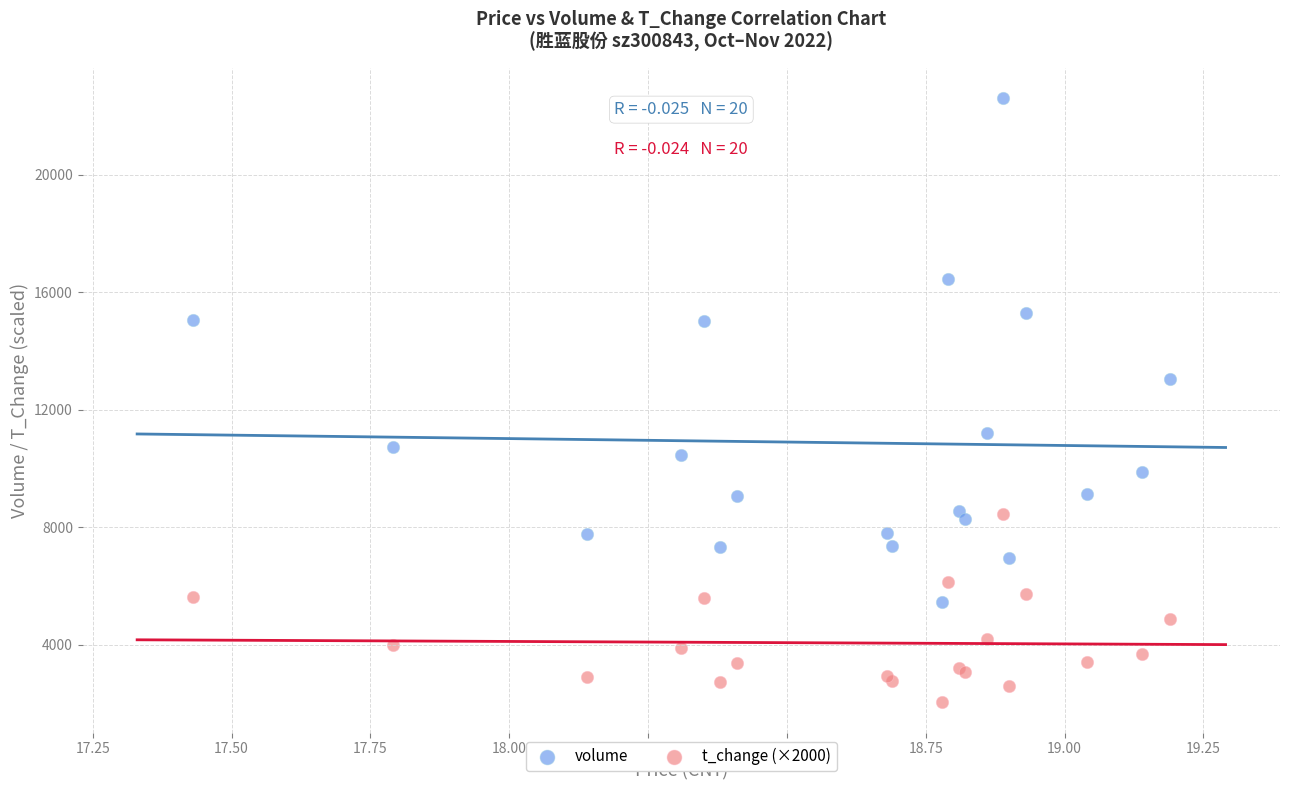

Which series has the largest Y range (max minus min)?

volume